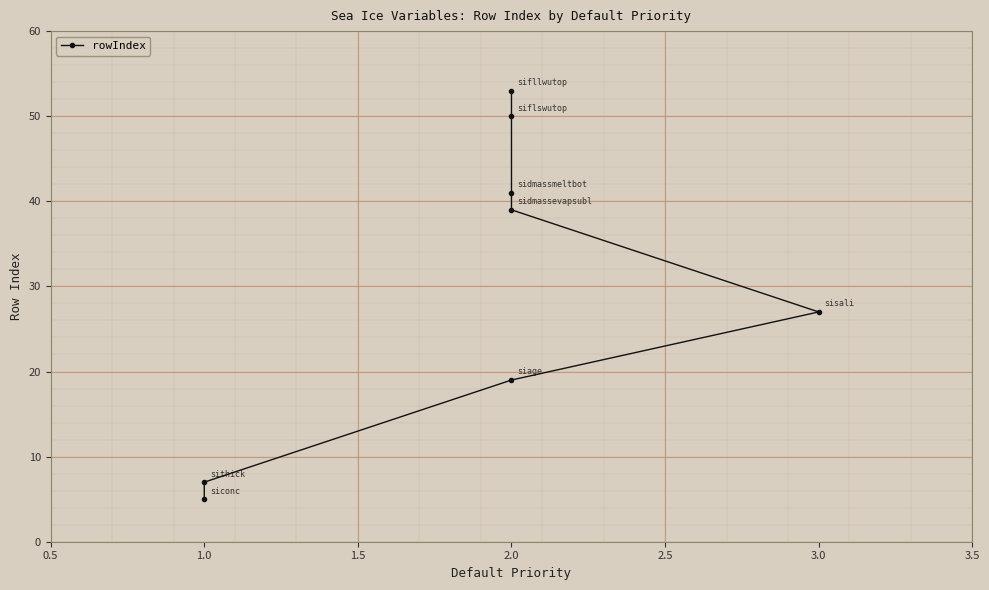

True or false: there are more than 1 points higher than both neighbors.

False